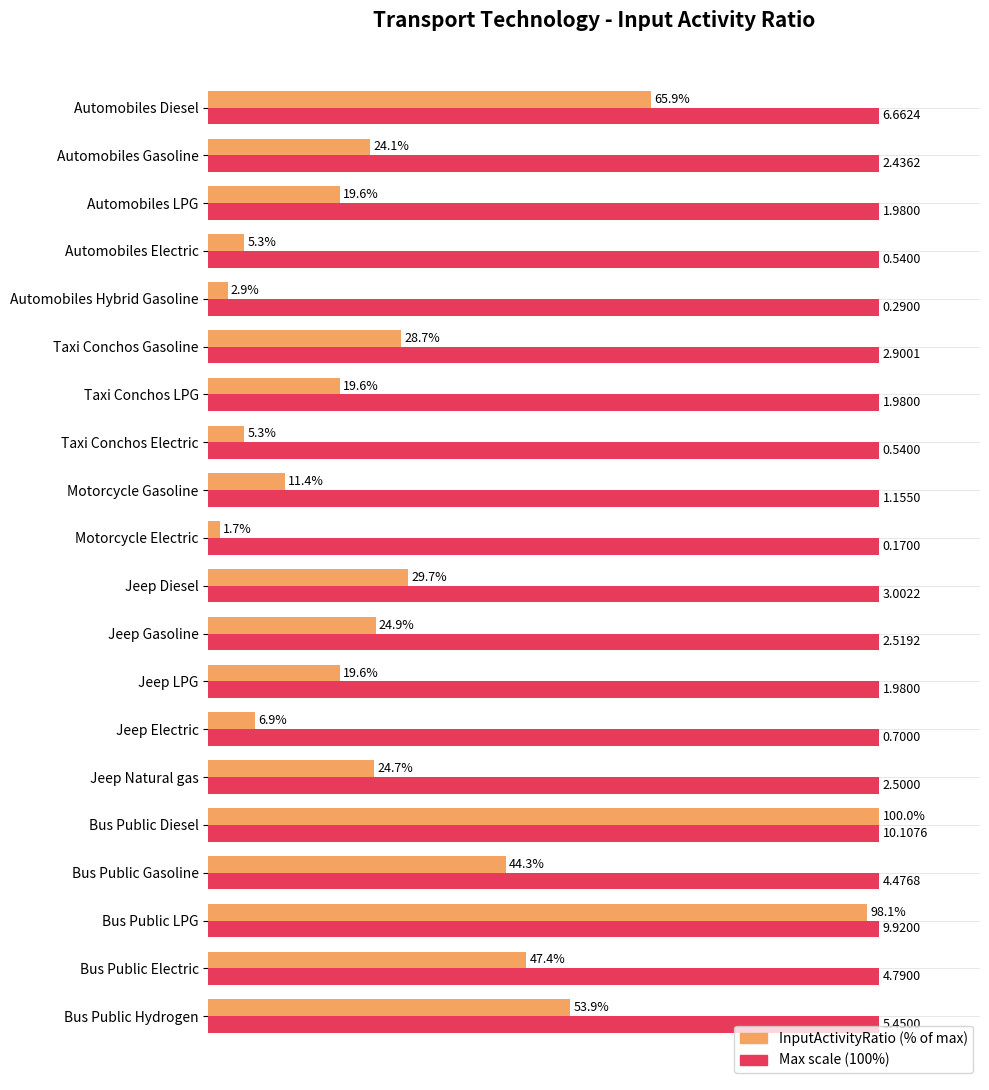

Which label corresponds to the smallest value in the chart?

Motorcycle Electric